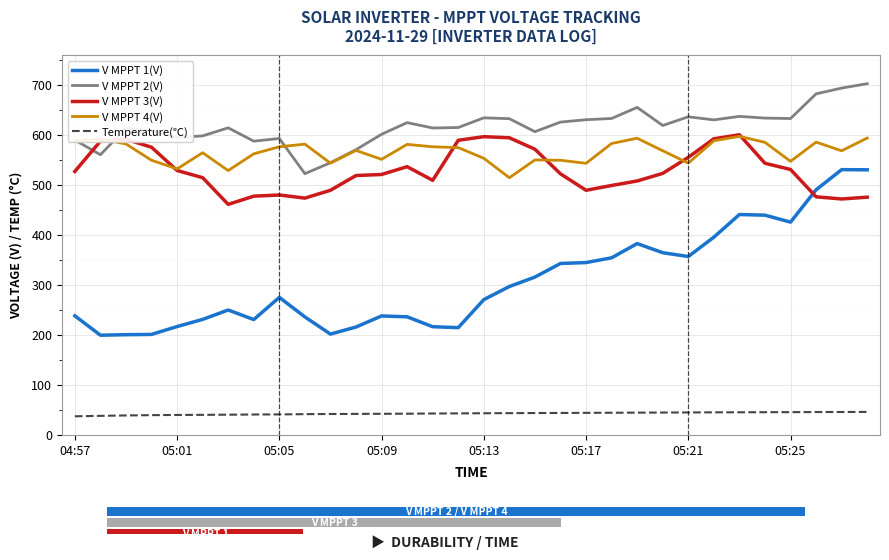

What are all the series names shown in the legend?

V MPPT 1(V), V MPPT 2(V), V MPPT 3(V), V MPPT 4(V), Temperature(℃)